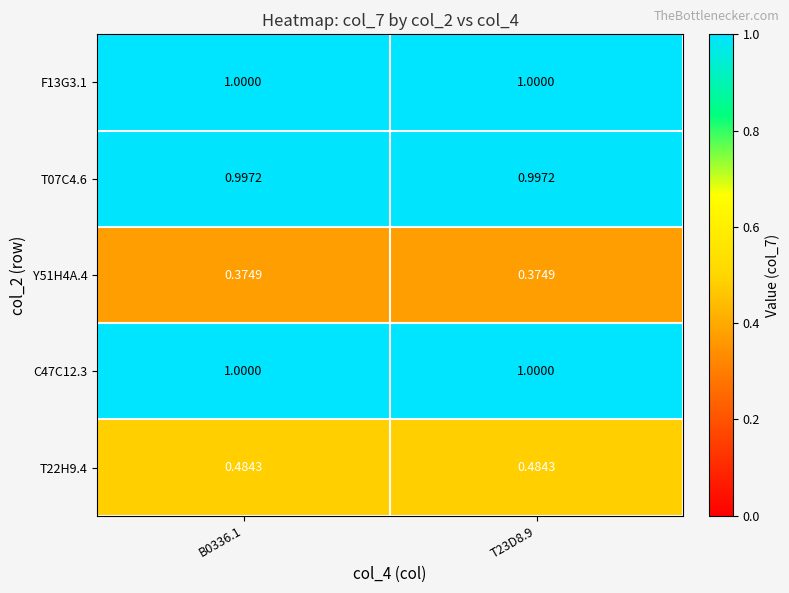

Is the value of Y51H4A.4 at B0336.1 greater than the value of F13G3.1 at T23D8.9?

No